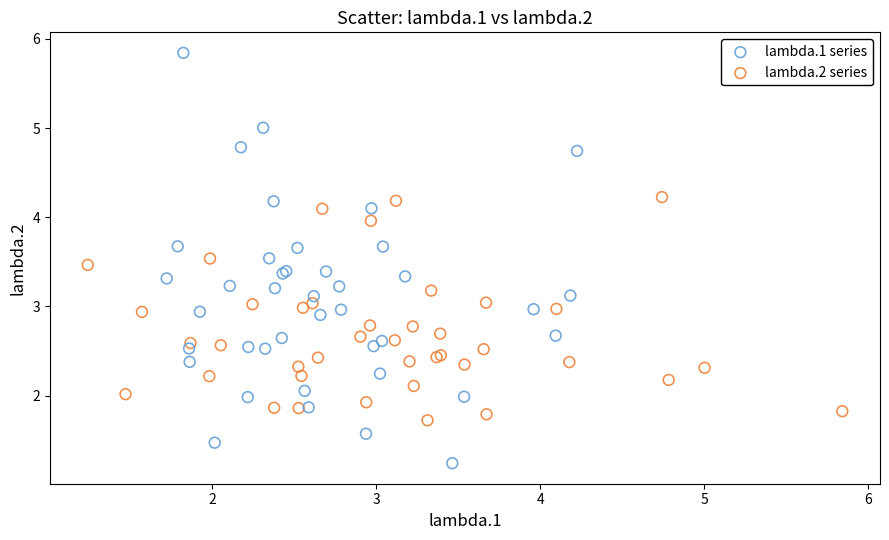

Which series has the widest spread of Y values?

lambda.1 series